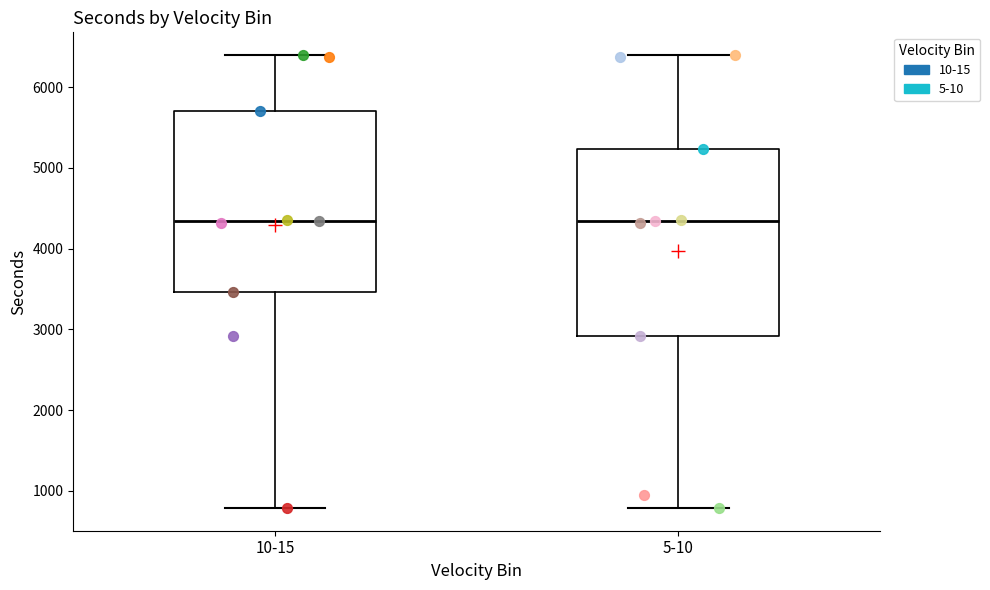

Reading left to right, transcribe this box plot: for each box, give where its median line is, the range the box spans, and where its two whiskers end, as read against the y-axis. The values are not printed on the chart, so give them approximately, as read against the axis.

10-15: median 4300, box 3500 to 5700, whiskers 800 to 6400
5-10: median 4300, box 2900 to 5200, whiskers 800 to 6400